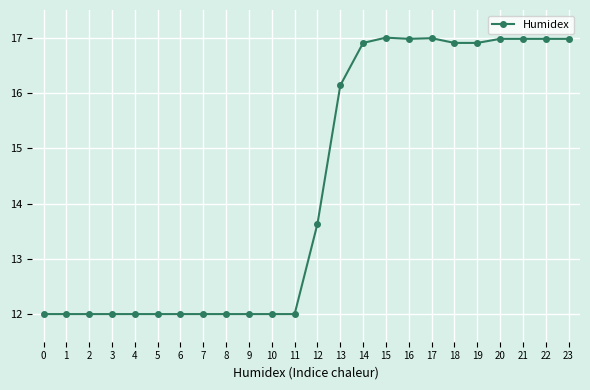

The value at 22 is 17.0. True or false?

True